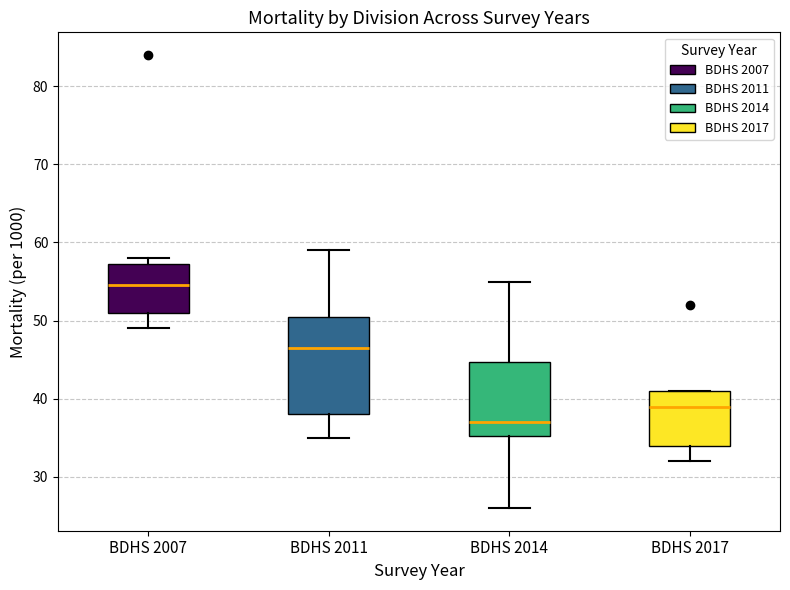

Reading left to right, read every box against the y-axis: the position of its median line, the range the box covers, and the ends of its whiskers. The values are not printed on the chart, so give them approximately, as read against the axis.

BDHS 2007: median 55, box 51 to 57, whiskers 49 to 58
BDHS 2011: median 47, box 38 to 51, whiskers 35 to 59
BDHS 2014: median 37, box 35 to 45, whiskers 26 to 55
BDHS 2017: median 39, box 34 to 41, whiskers 32 to 41